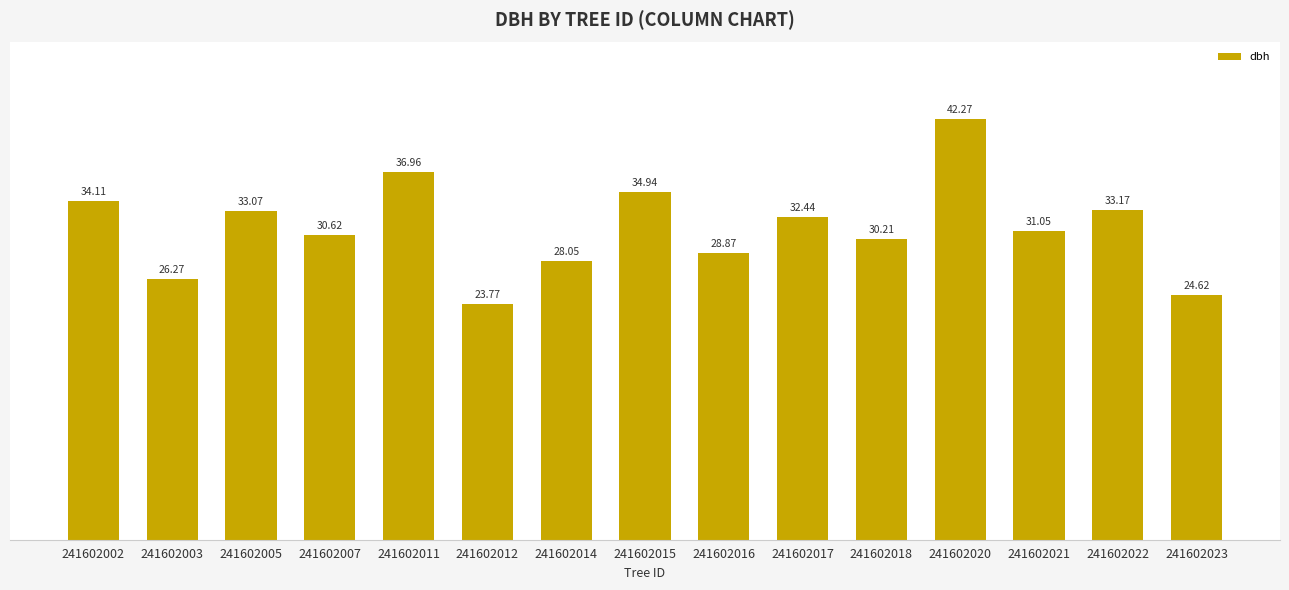

List the labels in order of value, largest first.

241602020, 241602011, 241602015, 241602002, 241602022, 241602005, 241602017, 241602021, 241602007, 241602018, 241602016, 241602014, 241602003, 241602023, 241602012